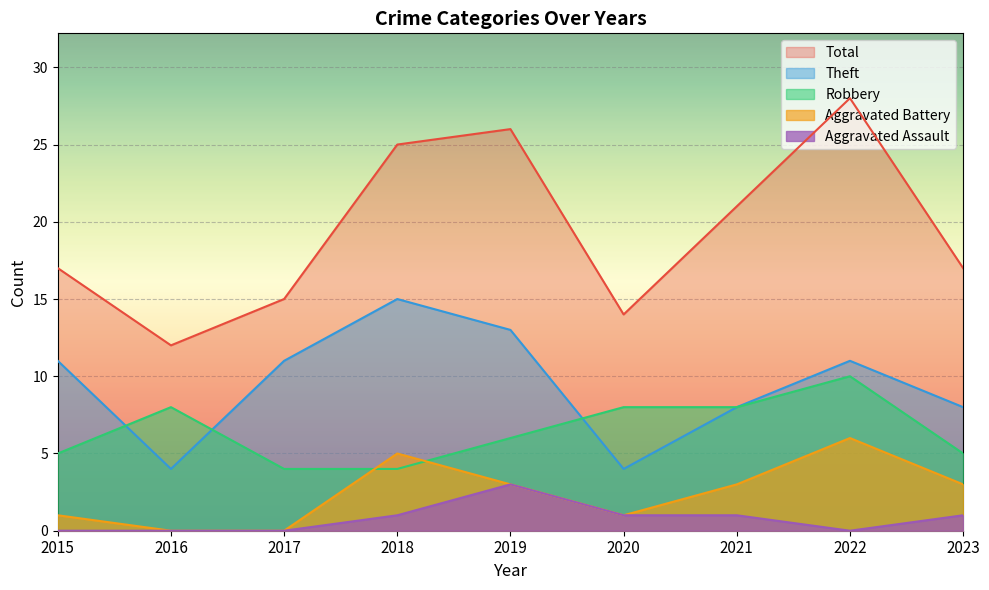

True or false: Theft and Aggravated Assault cross at least once.

False